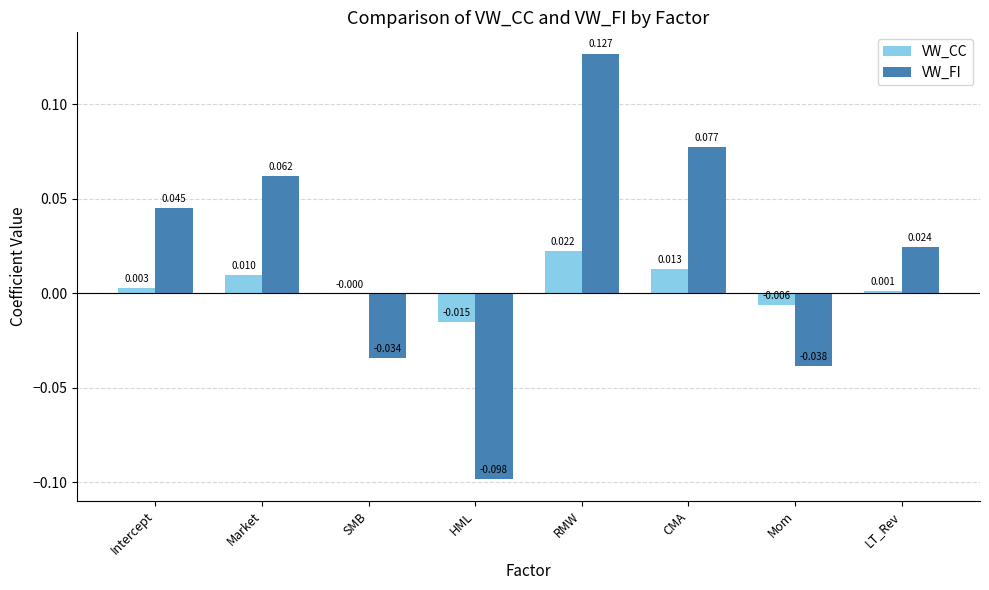

At which label does VW_CC reach its peak?

RMW